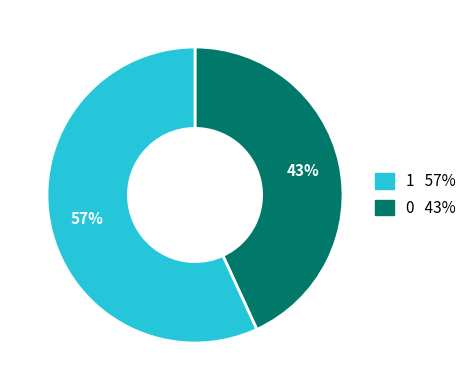

To the nearest percent, what is the difference between the largest and smallest slice percentages?

14%